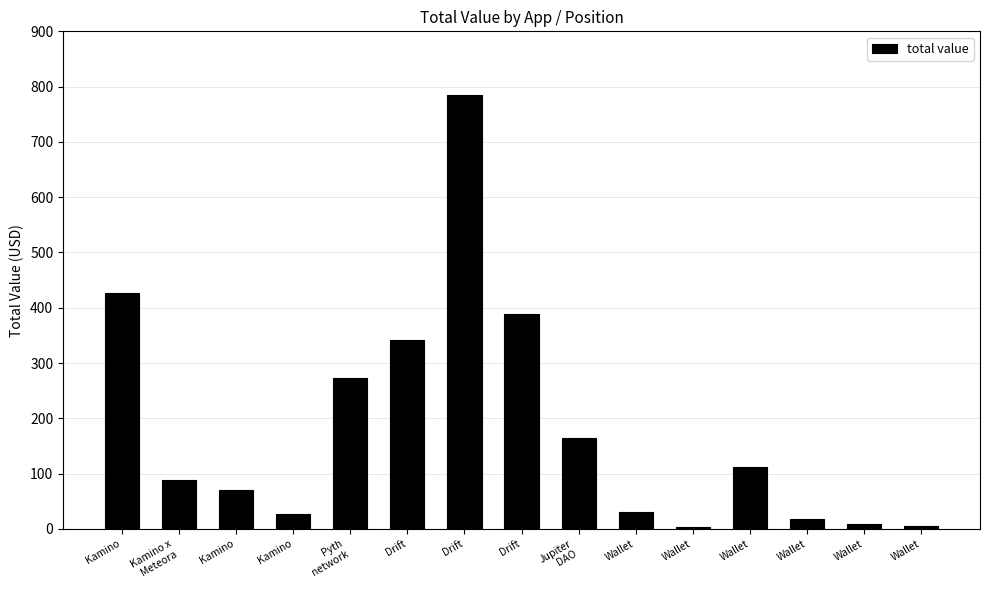

Rank the categories by value from lowest to highest.

Wallet, Wallet, Wallet, Wallet, Kamino, Wallet, Kamino, Kamino x
Meteora, Wallet, Jupiter
DAO, Pyth
network, Drift, Drift, Kamino, Drift